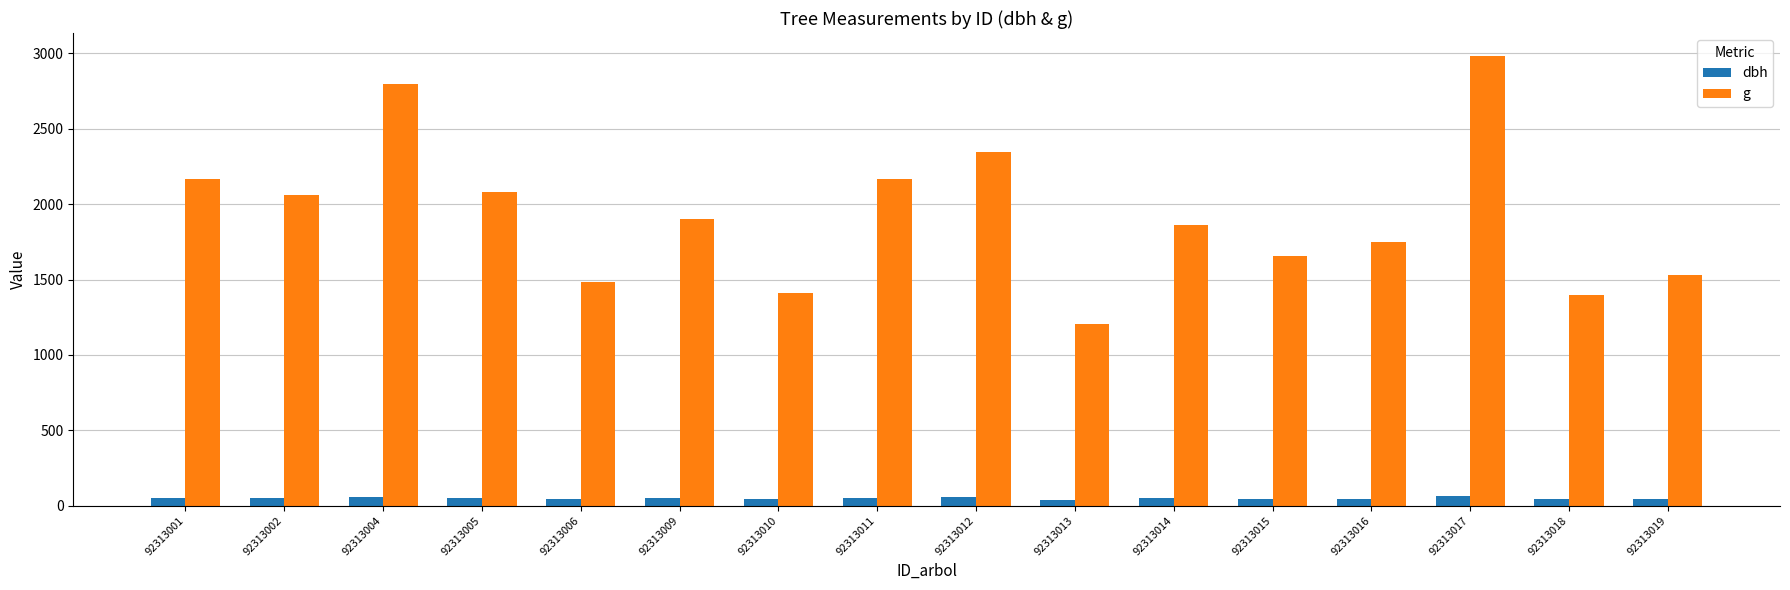

Is it true that dbh equals 51.5 at 92313005?

True